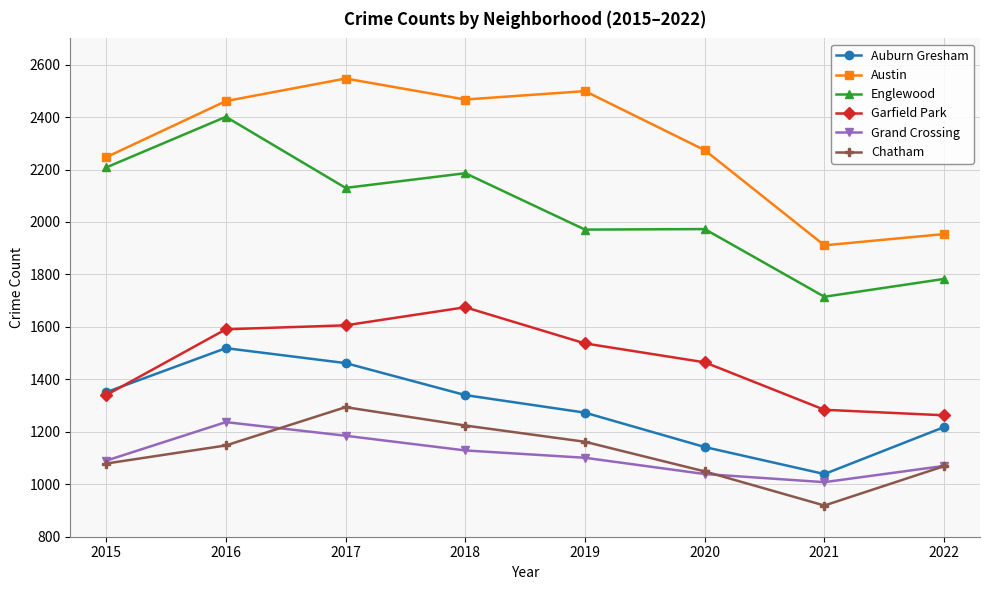

At which label does Grand Crossing reach its minimum?

2021